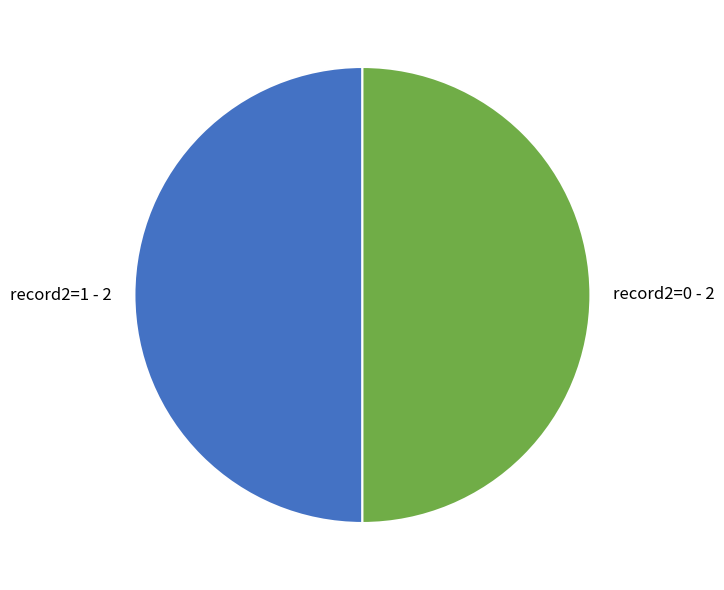

Combined, do record2=0 - 2 and record2=1 - 2 account for over 50%?

Yes